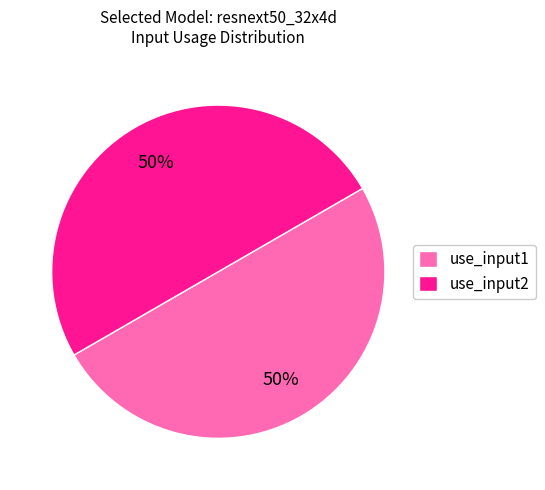

Count the number of slices in the pie.

2